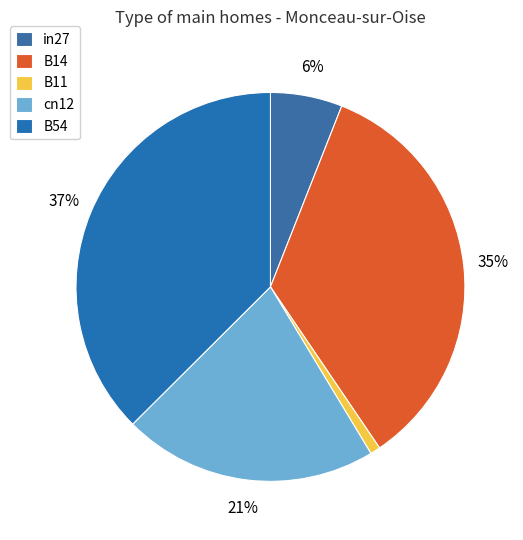

To the nearest percent, what percentage of the pie is in27?

6%